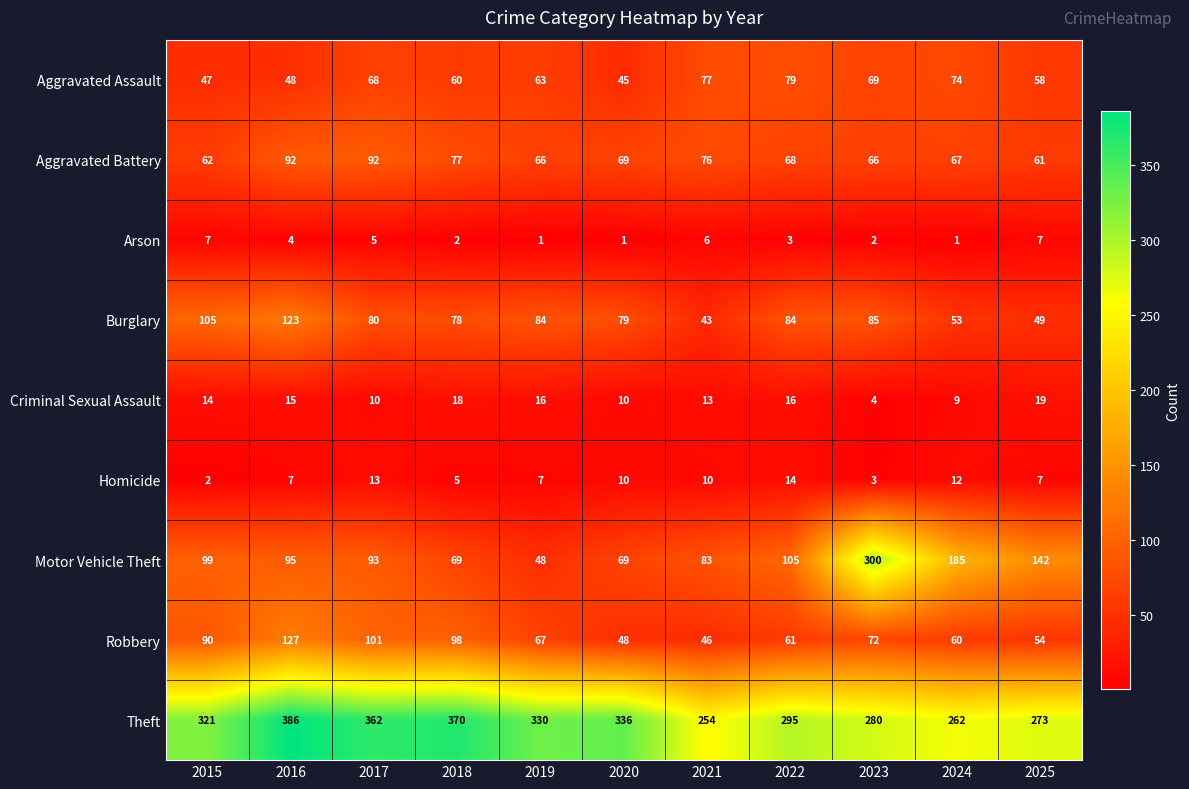

Count the number of data series in this chart.

9